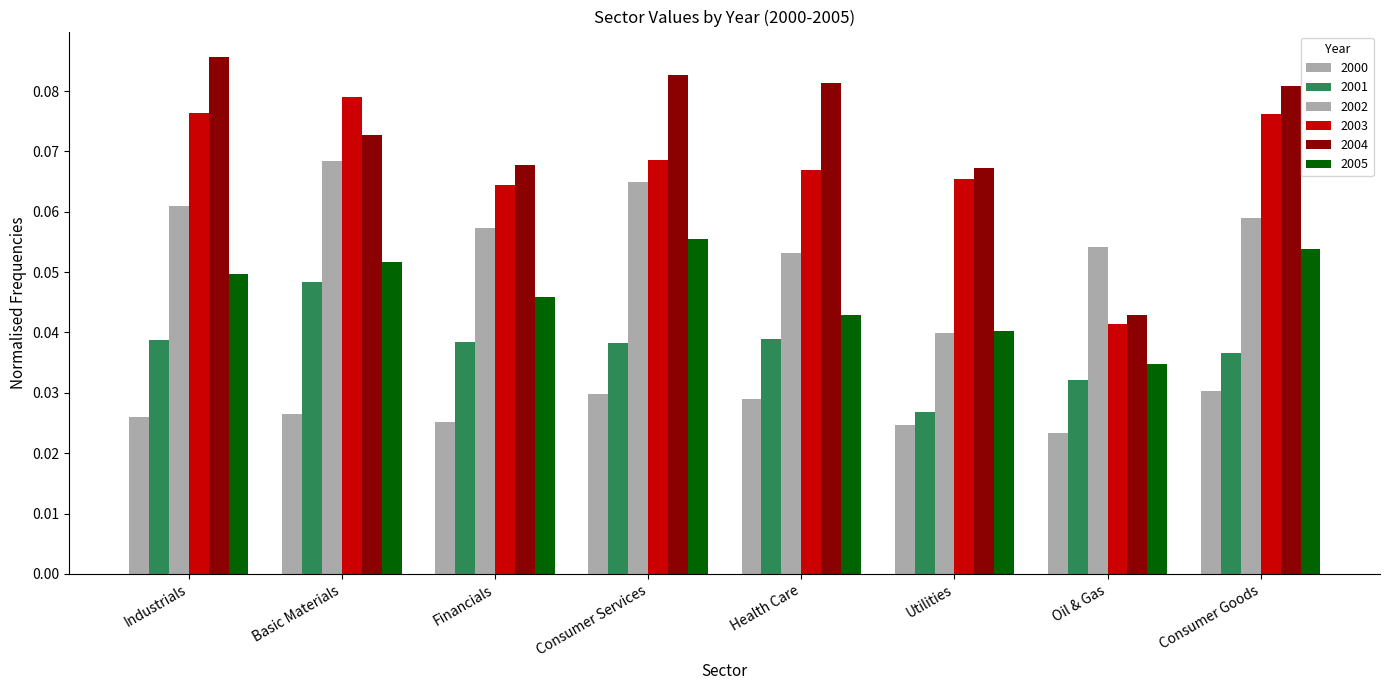

How many bars are there in total?

48